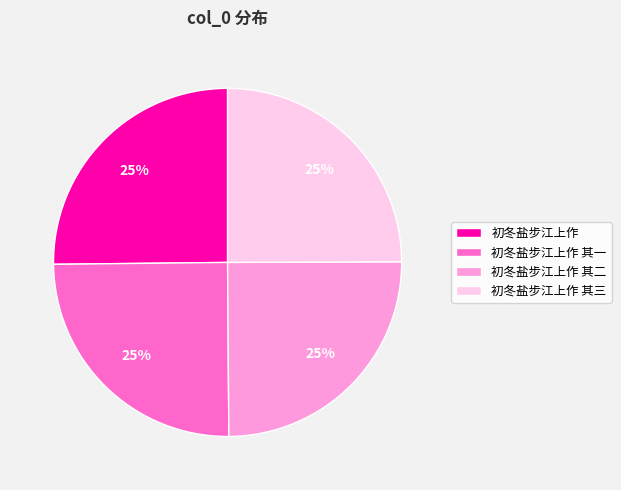

Approximately how many times larger is the value at 初冬盐步江上作 其三 compared to 初冬盐步江上作 其一?

1.0